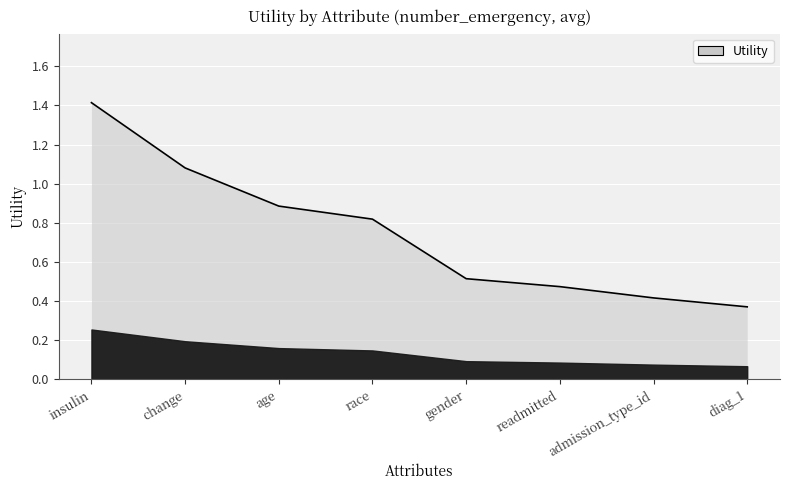

At which label is the value closest to 0?

diag_1